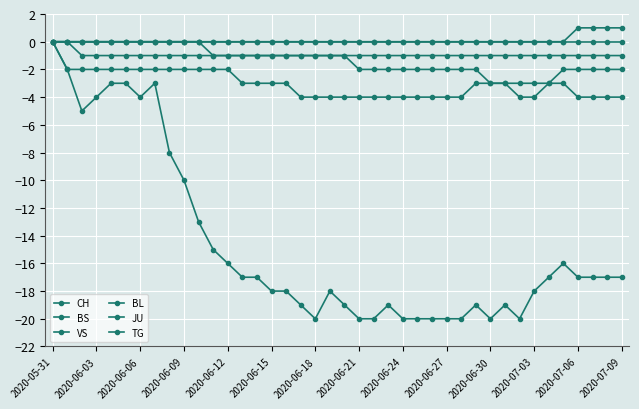

Where is TG nearest to the value 0?

2020-05-31